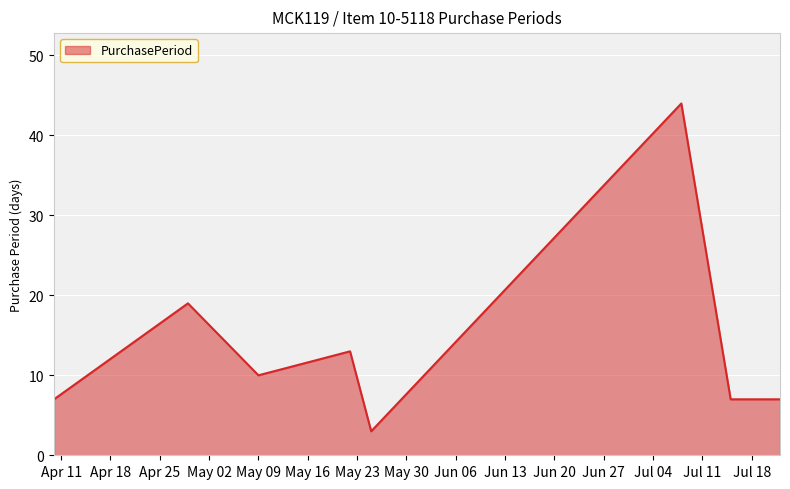

What is the smallest value displayed?

3